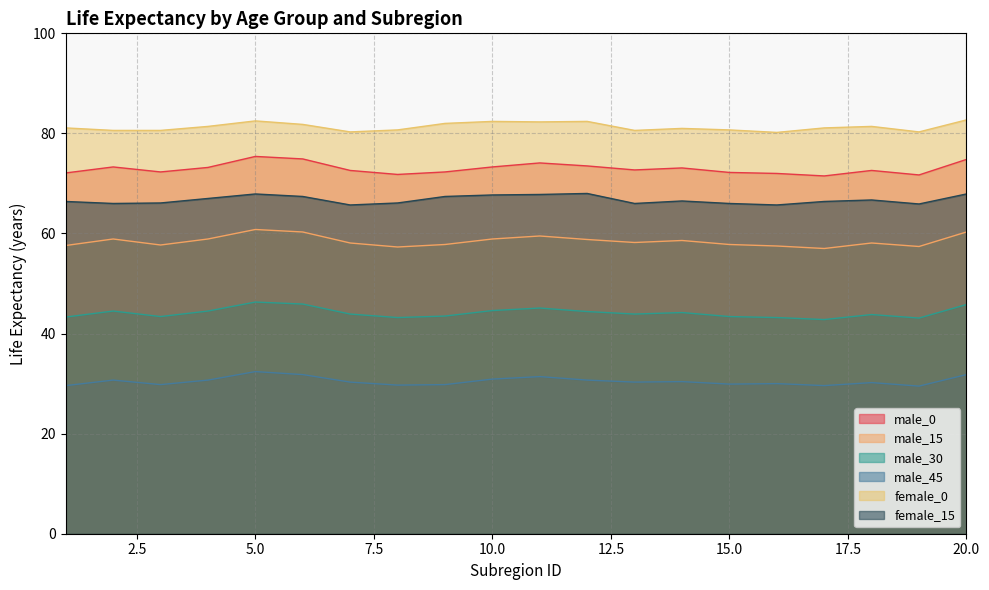

Reading left to right, what are all the values shown in this chart?

male_0: 1=72.1	2=73.3	3=72.3	4=73.2	5=75.4	6=74.9	7=72.6	8=71.8	9=72.3	10=73.3	11=74.1	12=73.5	13=72.7	14=73.1	15=72.2	16=72.0	17=71.5	18=72.6	19=71.7	20=74.8
male_15: 1=57.6	2=58.9	3=57.7	4=58.9	5=60.8	6=60.3	7=58.1	8=57.3	9=57.8	10=58.9	11=59.5	12=58.8	13=58.2	14=58.6	15=57.8	16=57.5	17=57.0	18=58.1	19=57.4	20=60.3
male_30: 1=43.3	2=44.5	3=43.4	4=44.5	5=46.3	6=45.9	7=43.9	8=43.2	9=43.5	10=44.6	11=45.1	12=44.4	13=43.9	14=44.2	15=43.4	16=43.2	17=42.8	18=43.8	19=43.1	20=45.8
male_45: 1=29.6	2=30.7	3=29.8	4=30.7	5=32.4	6=31.8	7=30.3	8=29.7	9=29.8	10=30.9	11=31.4	12=30.7	13=30.3	14=30.4	15=29.9	16=30.0	17=29.6	18=30.2	19=29.5	20=31.8
female_0: 1=81.1	2=80.6	3=80.6	4=81.4	5=82.5	6=81.8	7=80.3	8=80.7	9=82.0	10=82.4	11=82.3	12=82.4	13=80.6	14=81.0	15=80.7	16=80.2	17=81.1	18=81.4	19=80.3	20=82.7
female_15: 1=66.4	2=66.0	3=66.1	4=67.0	5=67.9	6=67.4	7=65.7	8=66.1	9=67.4	10=67.7	11=67.8	12=68.0	13=66.0	14=66.5	15=66.0	16=65.7	17=66.4	18=66.7	19=65.9	20=67.9